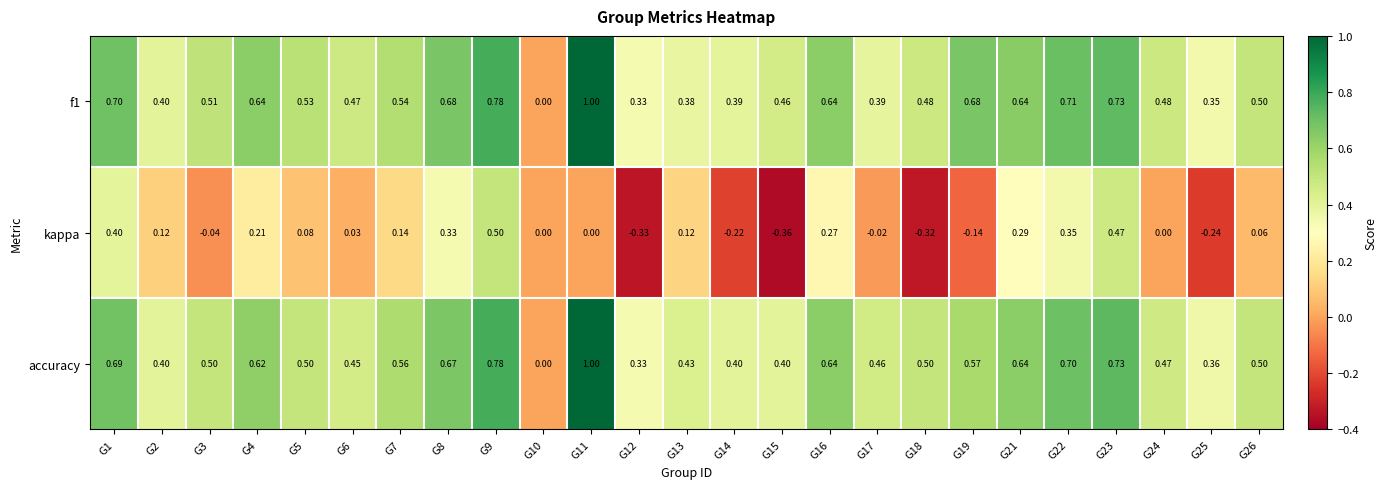

Which series changed the most between G7 and G14?

kappa